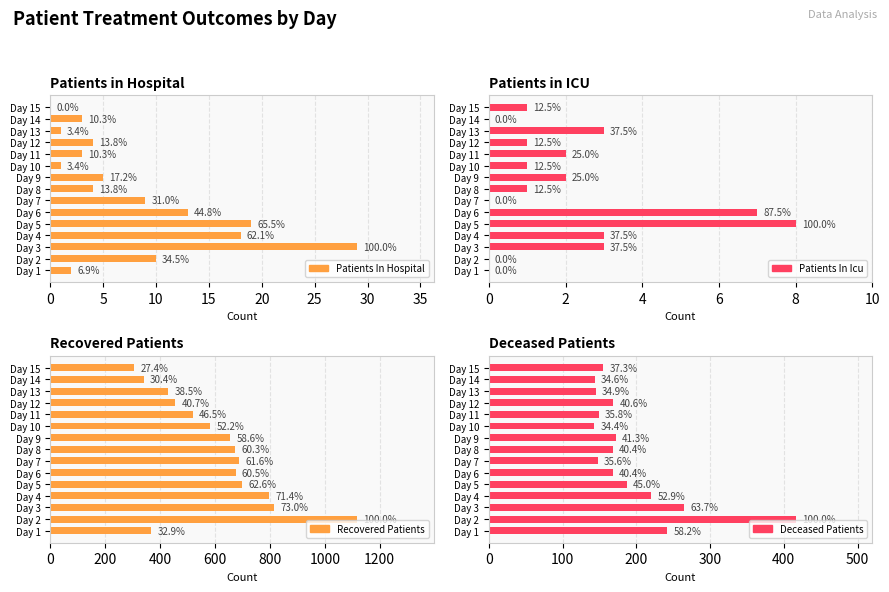

Reading left to right, list all the values displayed in this chart.

patients_in_hospital: 2	10	29	18	19	13	9	4	5	1	3	4	1	3	0
patients_in_icu: 0	0	3	3	8	7	0	1	2	1	2	1	3	0	1
recovered_patients: 368	1117	815	797	699	676	688	674	655	583	519	455	430	340	306
deceased_patients: 242	416	265	220	187	168	148	168	172	143	149	169	145	144	155